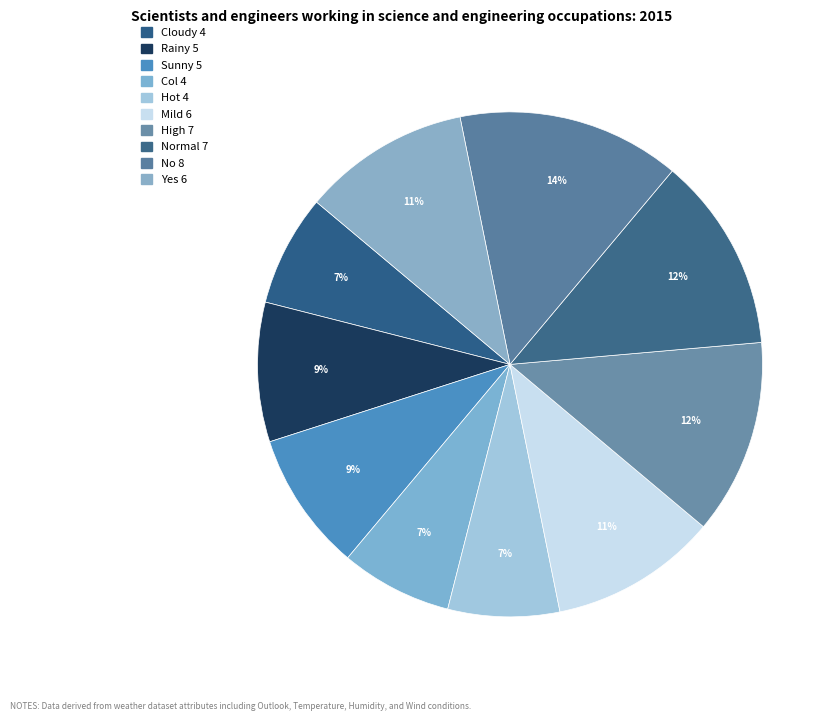

Is there a majority slice in this chart?

No